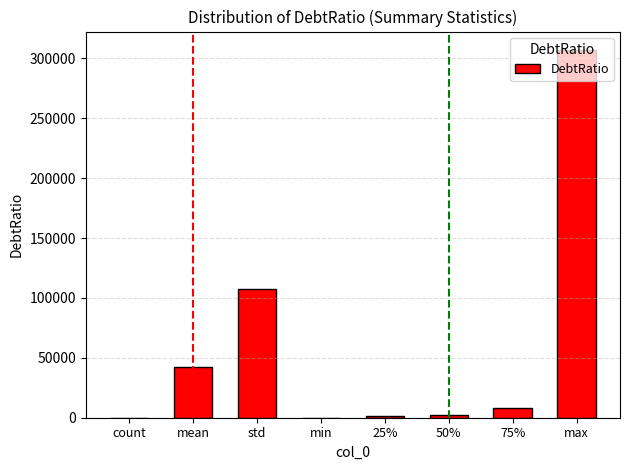

How many series are shown in this chart?

1